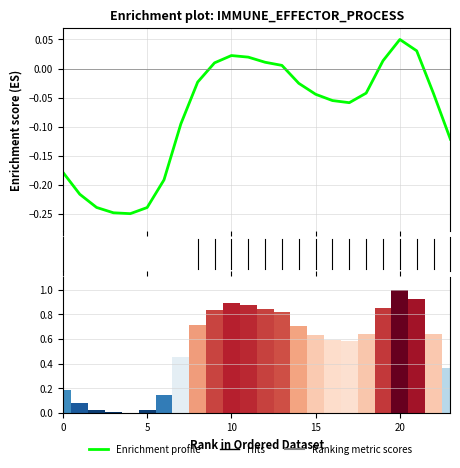

What are all the series names shown in the legend?

Enrichment profile, Ranking metric scores